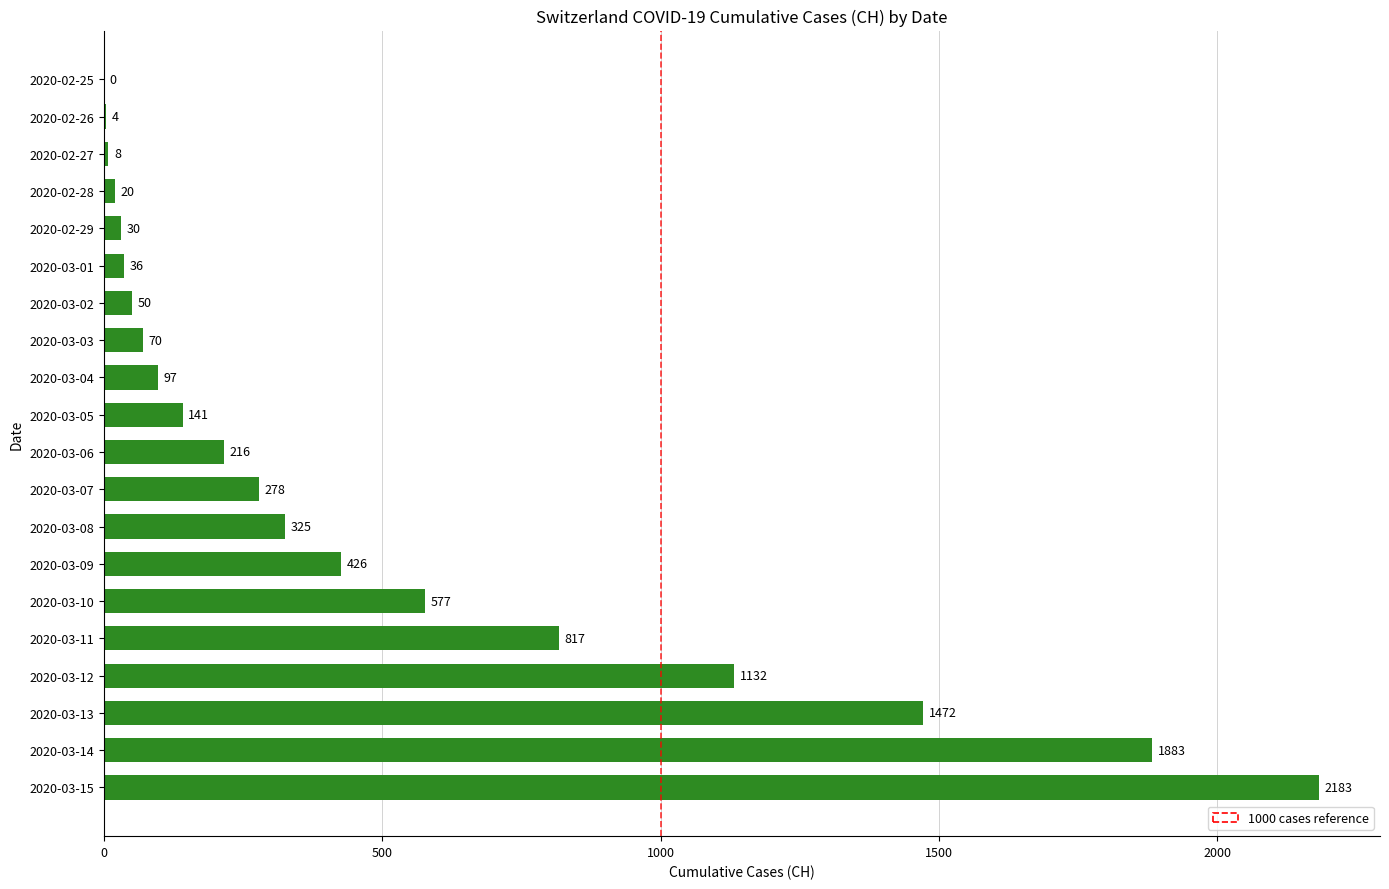

What is the change in value from 2020-02-29 to 2020-03-04?

+67